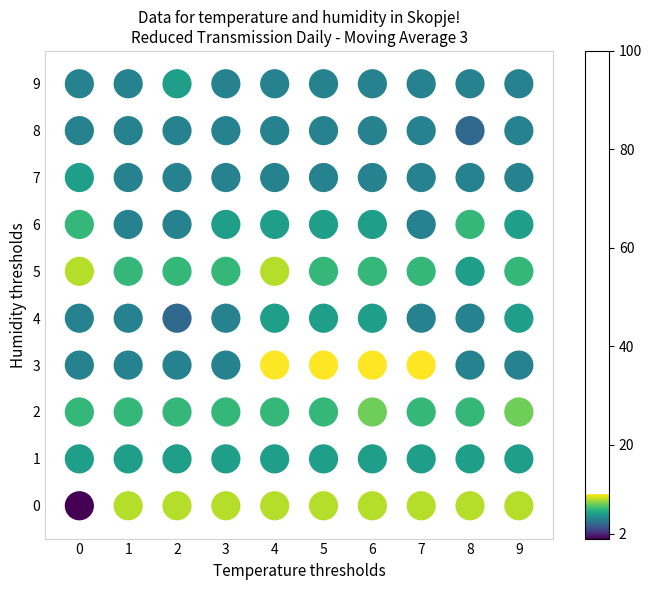

What is the range of X values (max minus min)?

9